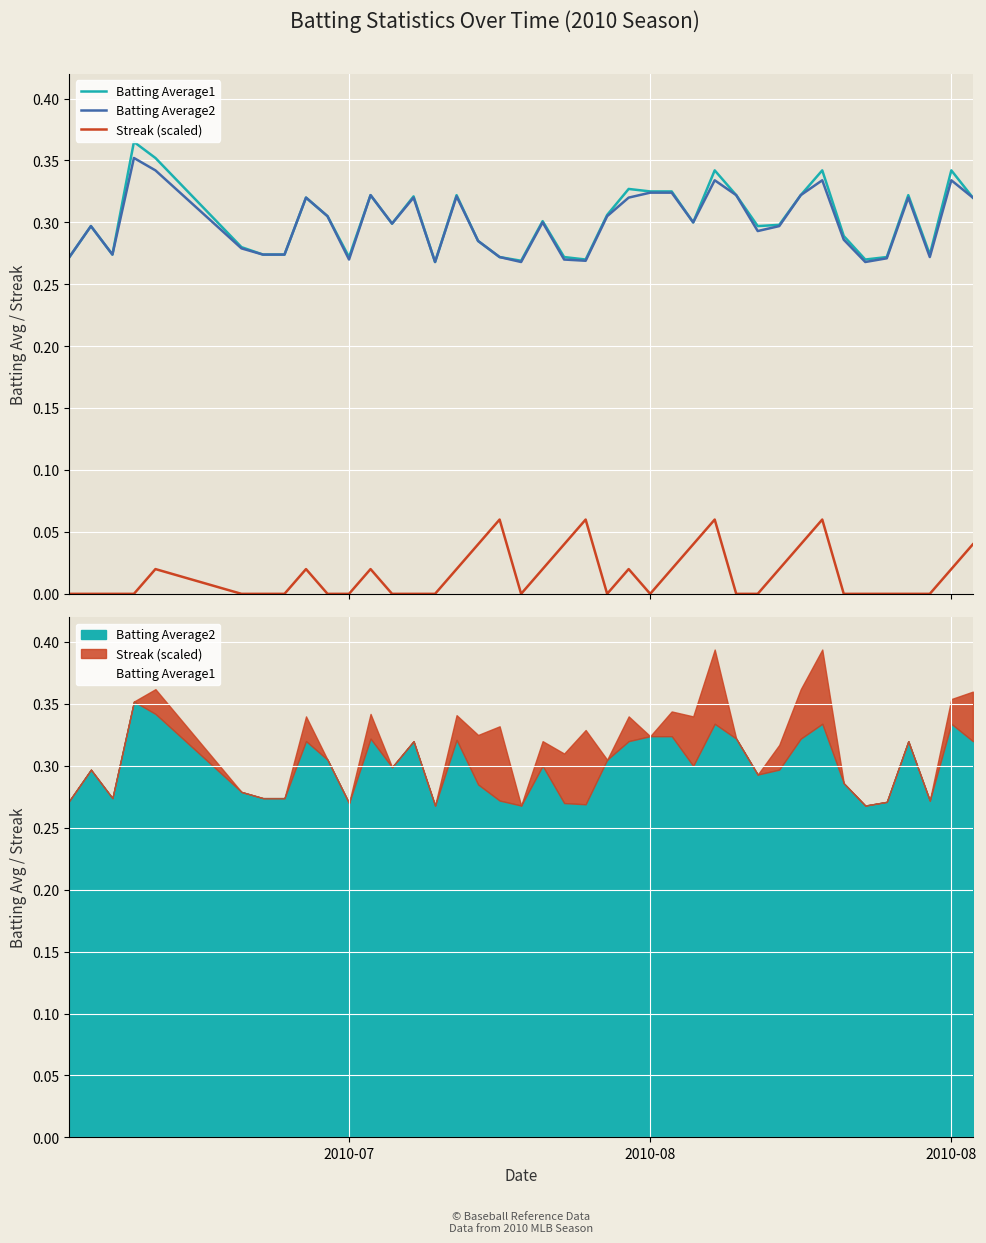

At which label is Streak (scaled) closest to 0?

2010-07